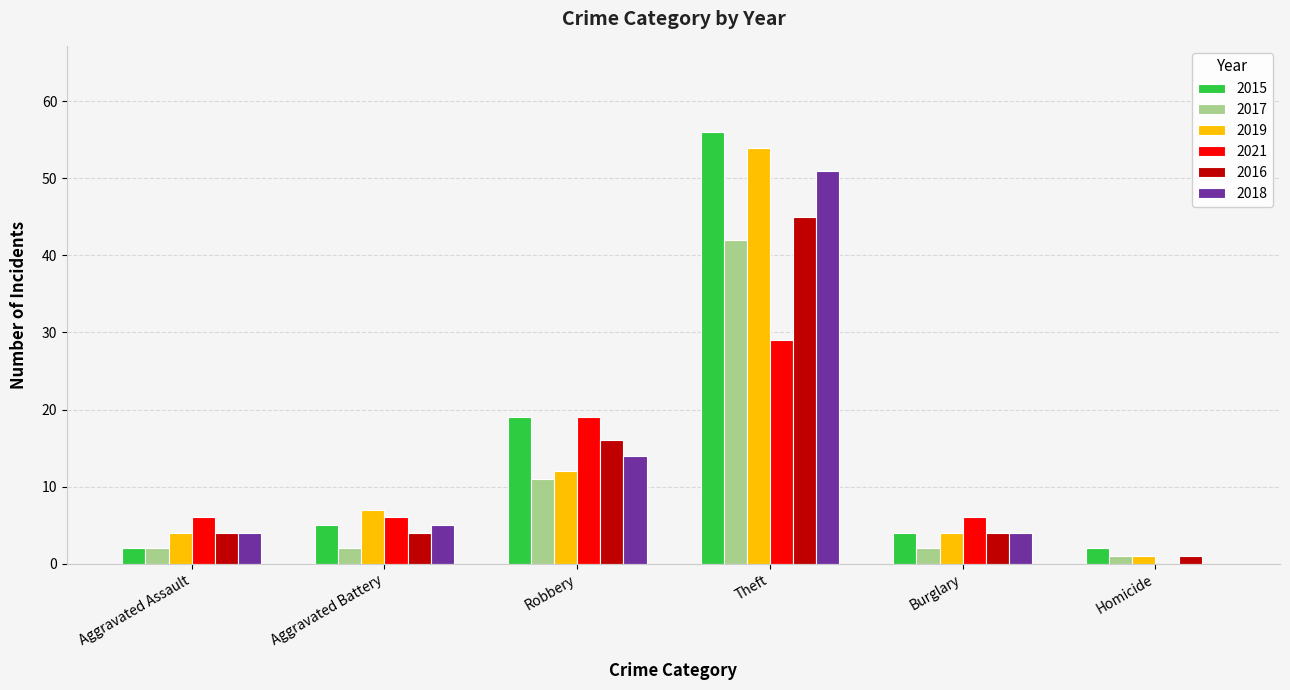

Is the value of 2016 at Aggravated Assault greater than the value of 2021 at Aggravated Battery?

No